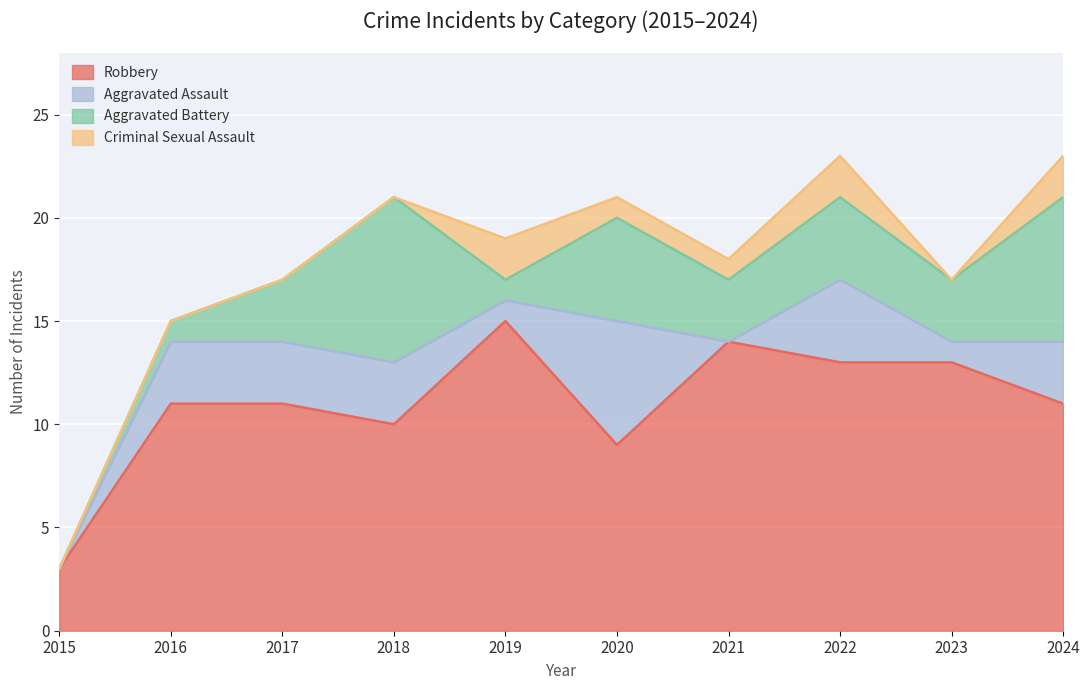

Reading left to right, list all the values displayed in this chart.

Robbery: 3	11	11	10	15	9	14	13	13	11
Aggravated Assault: 0	3	3	3	1	6	0	4	1	3
Aggravated Battery: 0	1	3	8	1	5	3	4	3	7
Criminal Sexual Assault: 0	0	0	0	2	1	1	2	0	2